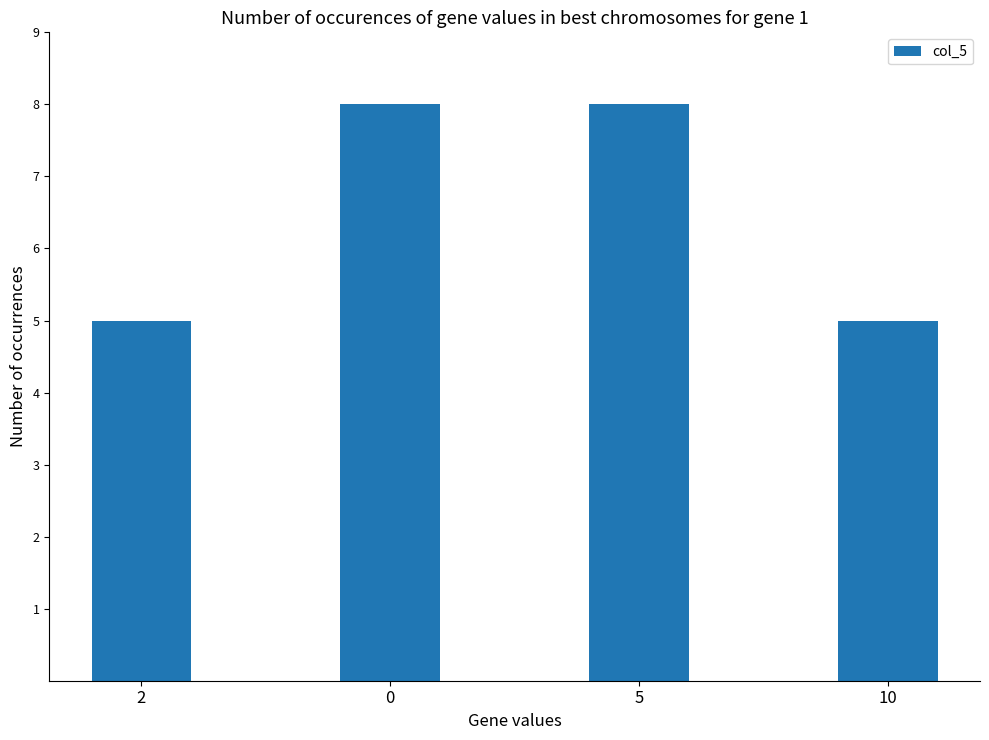

What is the difference between the maximum and minimum values?

3